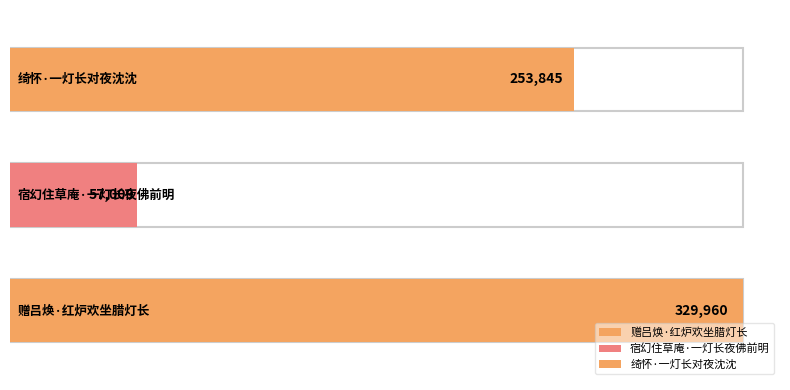

The chart shows a value of 86279 at 宿幻住草庵·一灯长夜佛前明. True or false?

False